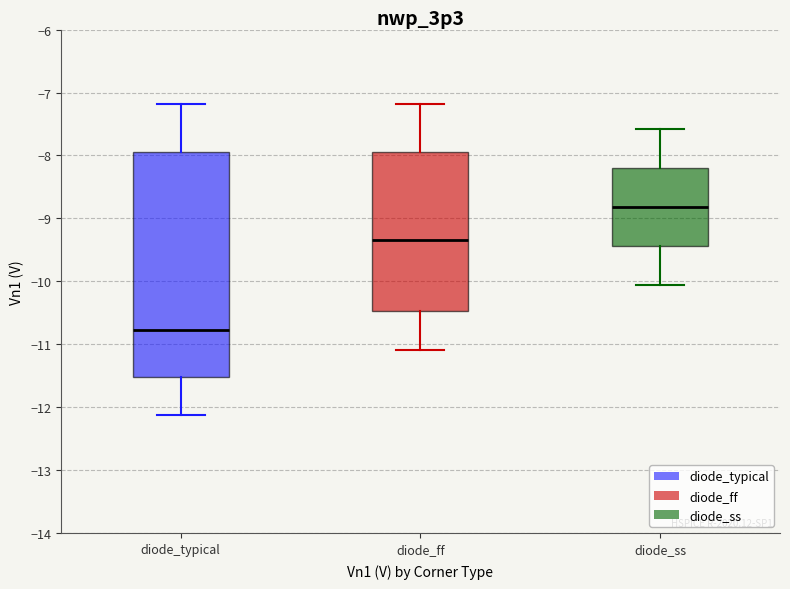

Reading left to right, read every box against the y-axis: the position of its median line, the range the box covers, and the ends of its whiskers. The values are not printed on the chart, so give them approximately, as read against the axis.

diode_typical: median -10.8, box -11.5 to -7.9, whiskers -12.1 to -7.2
diode_ff: median -9.3, box -10.5 to -7.9, whiskers -11.1 to -7.2
diode_ss: median -8.8, box -9.4 to -8.2, whiskers -10.0 to -7.6